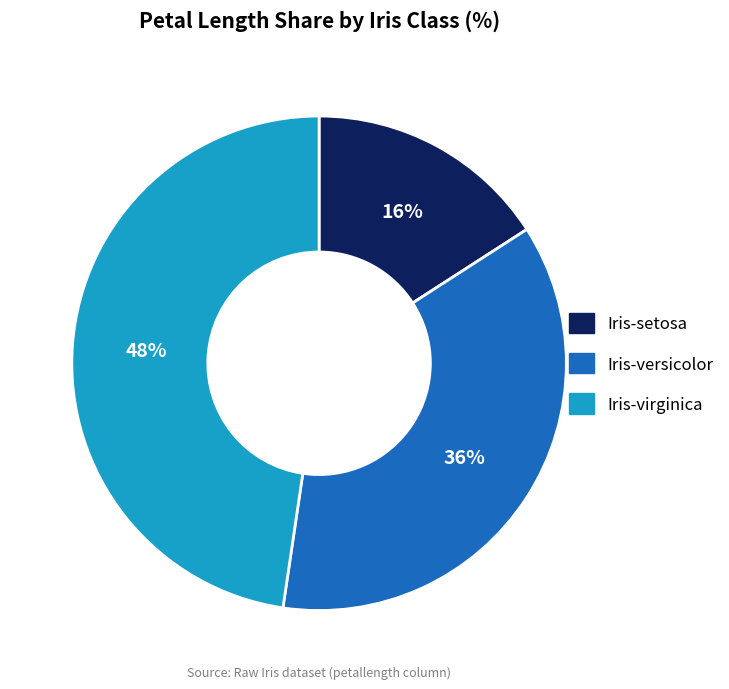

Does Iris-virginica represent more than half of the total?

No